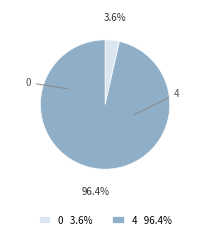

How many slices are in this pie chart?

2